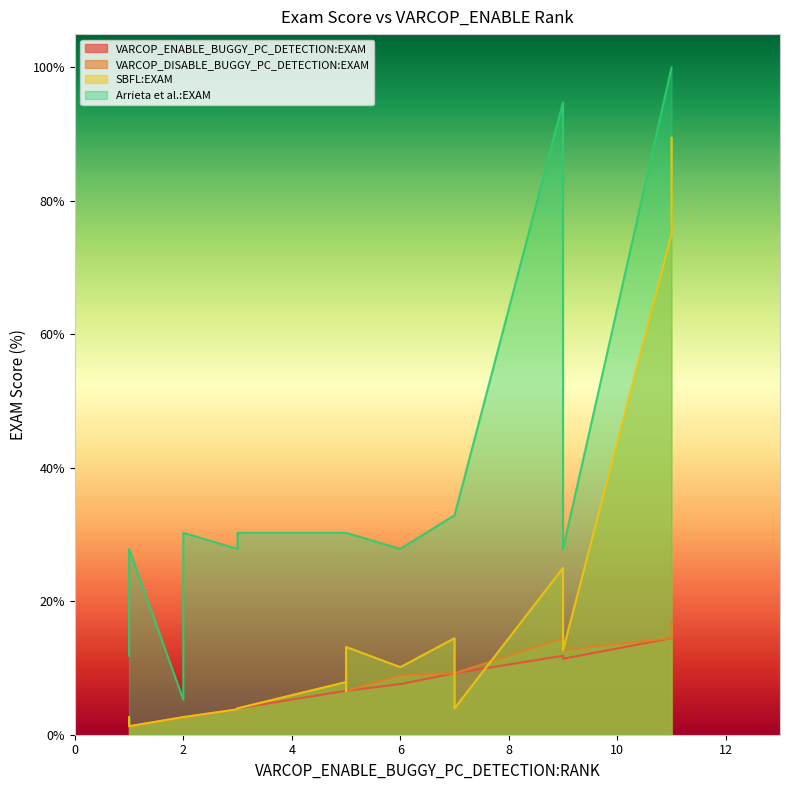

What are all the series names shown in the legend?

VARCOP_ENABLE_BUGGY_PC_DETECTION:EXAM, VARCOP_DISABLE_BUGGY_PC_DETECTION:EXAM, SBFL:EXAM, Arrieta et al.:EXAM